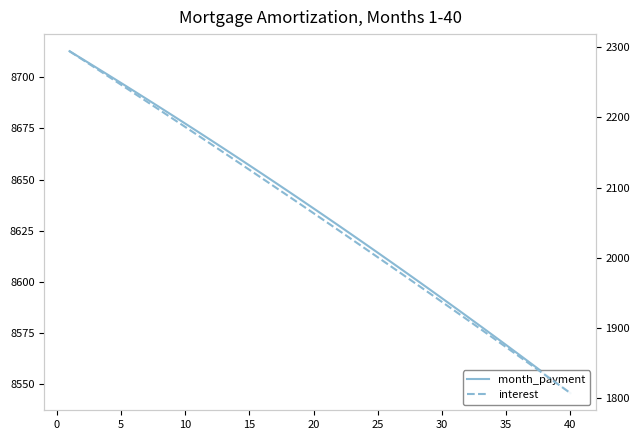

At 10, list the series in order from smallest to largest.

interest, month_payment